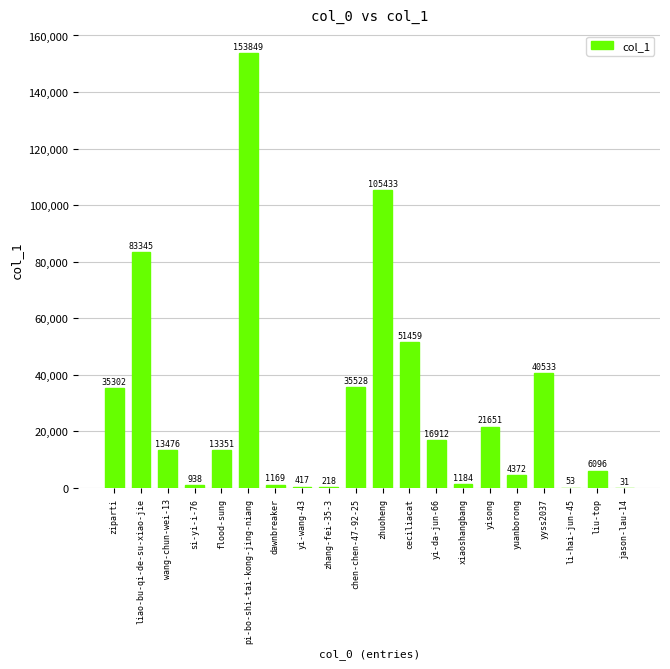

What is the change in value from flood-sung to yyss2037?

+27182